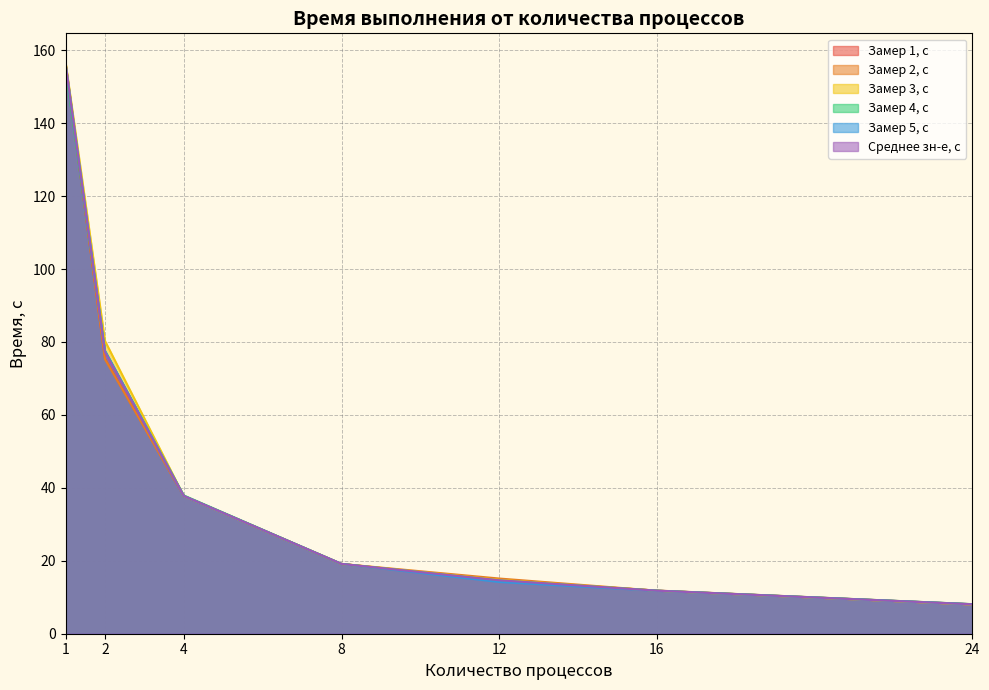

Between 4 and 12, which series saw the biggest shift?

Замер 5, с